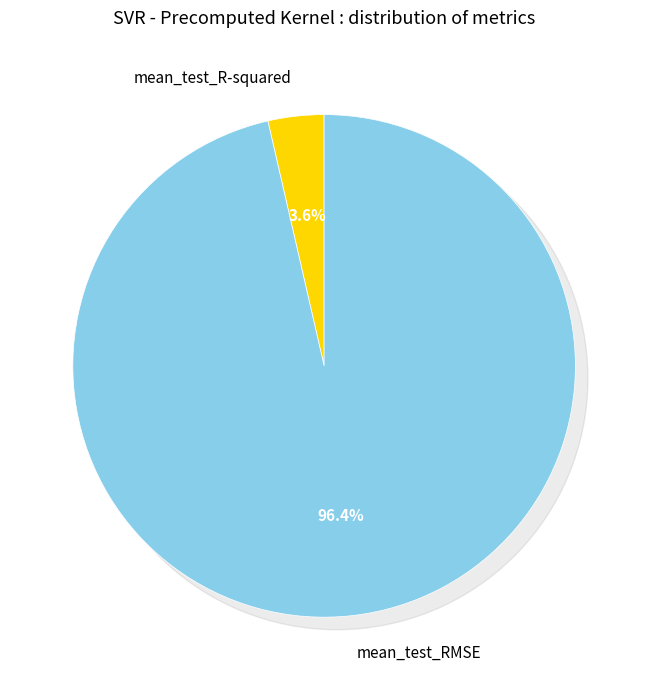

Between mean_test_R-squared and mean_test_RMSE, which is larger?

mean_test_RMSE